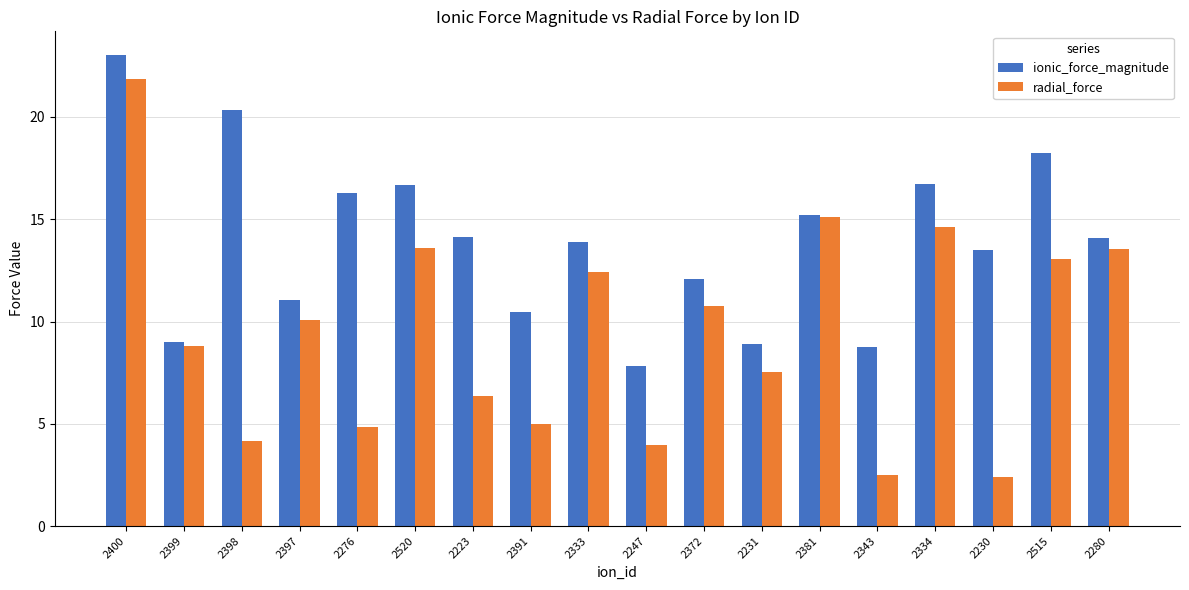

Where is radial_force nearest to the value 12?

2333